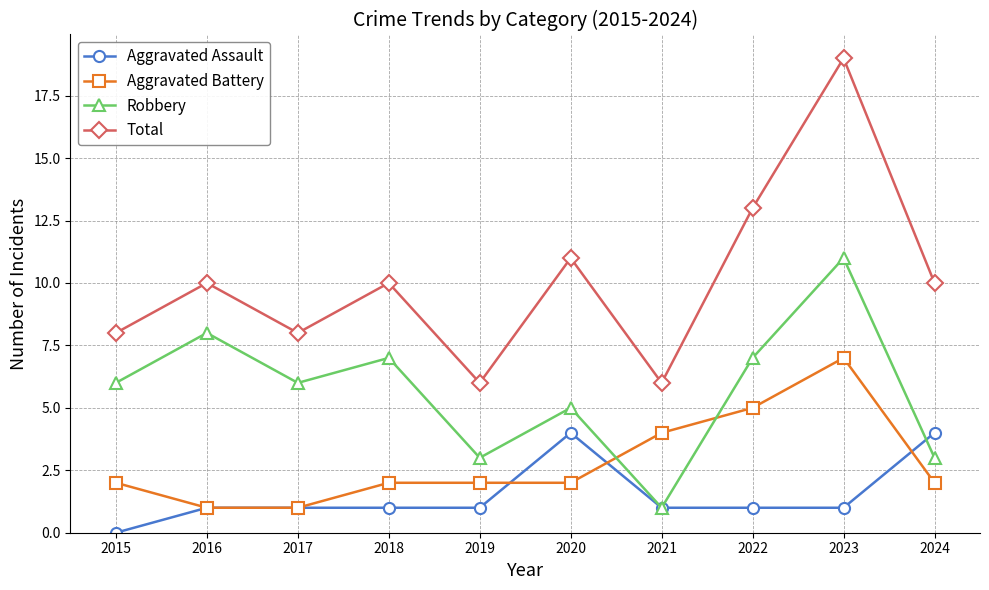

At which category does the chart reach its minimum across all series?

2015